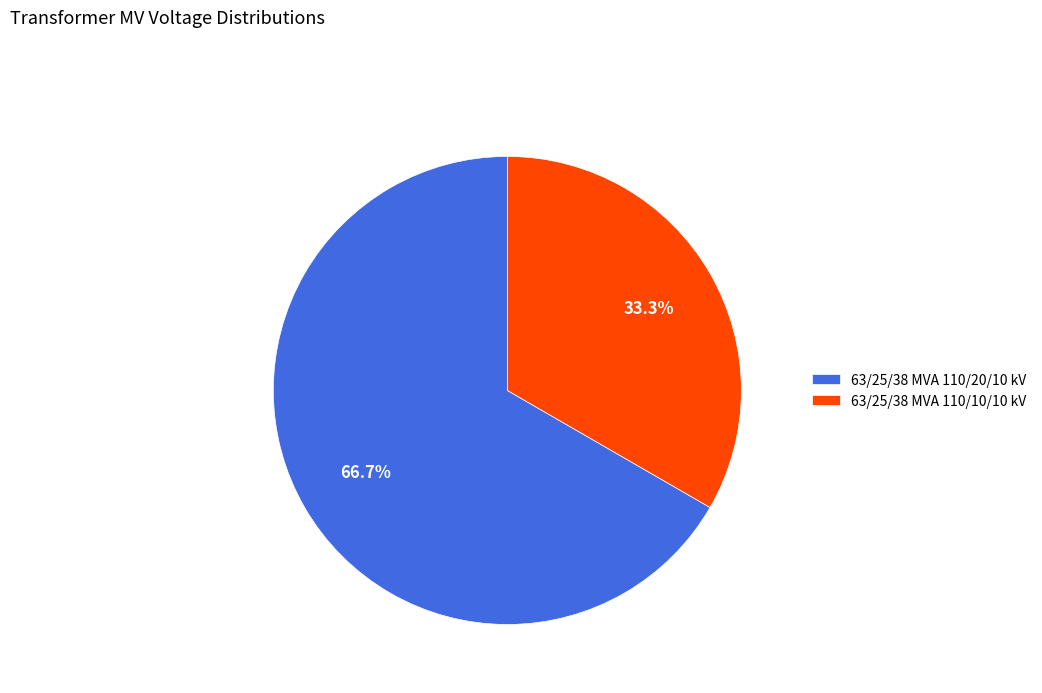

Rank the categories by value from highest to lowest.

63/25/38 MVA 110/20/10 kV, 63/25/38 MVA 110/10/10 kV